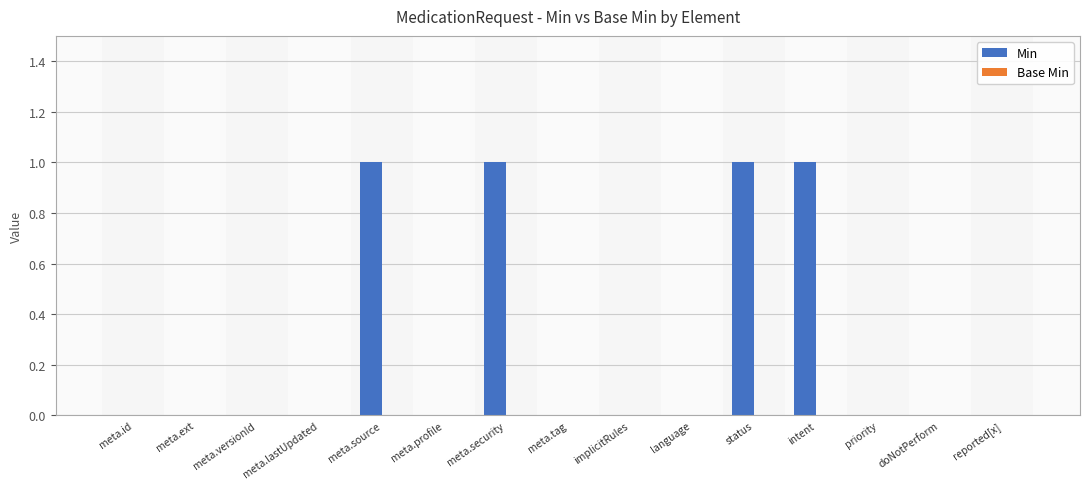

What is the ratio of the value at intent to the value at meta.source?

1.0